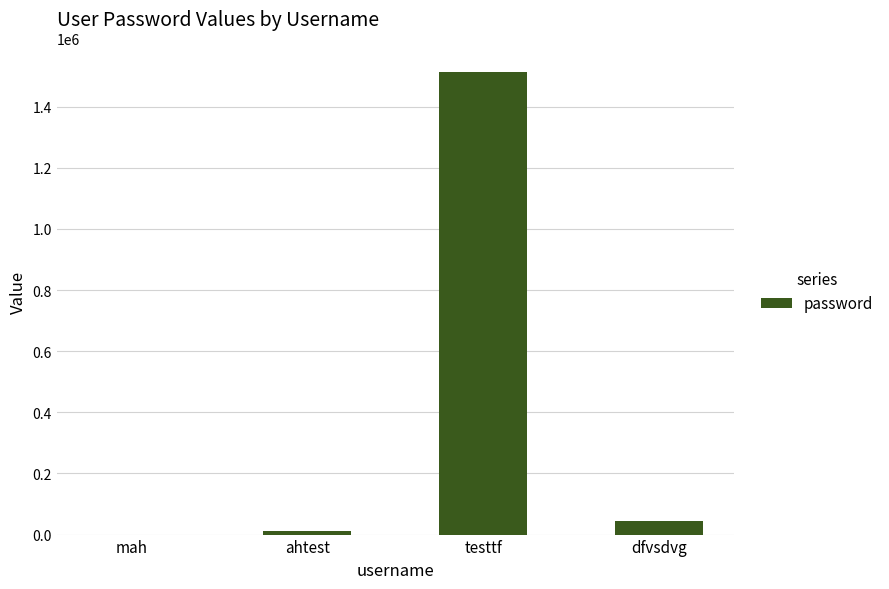

Is it true that the value at testtf is 1514848?

True